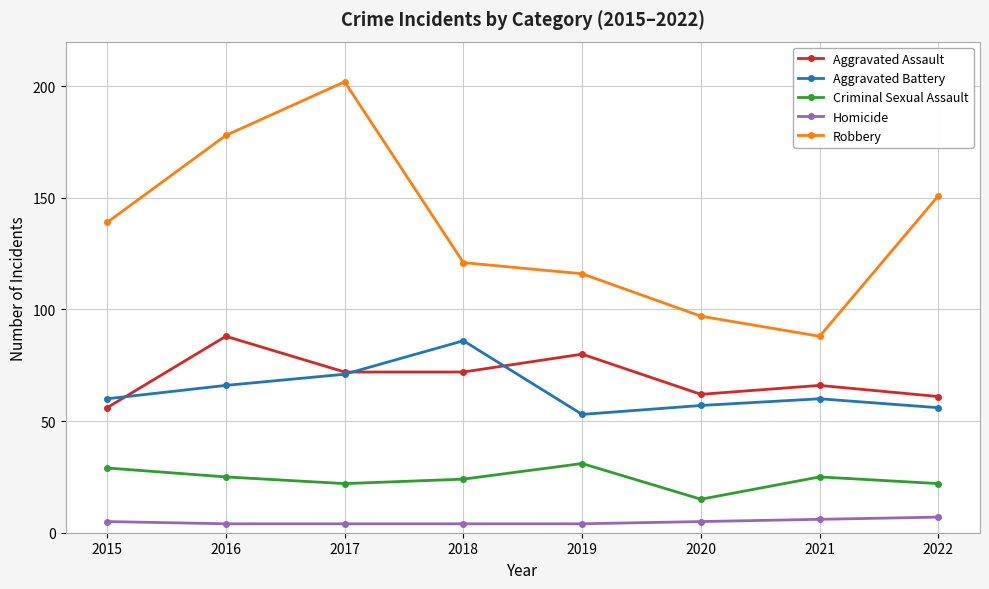

What is the value of the Criminal Sexual Assault point at the 1st from the left?

29